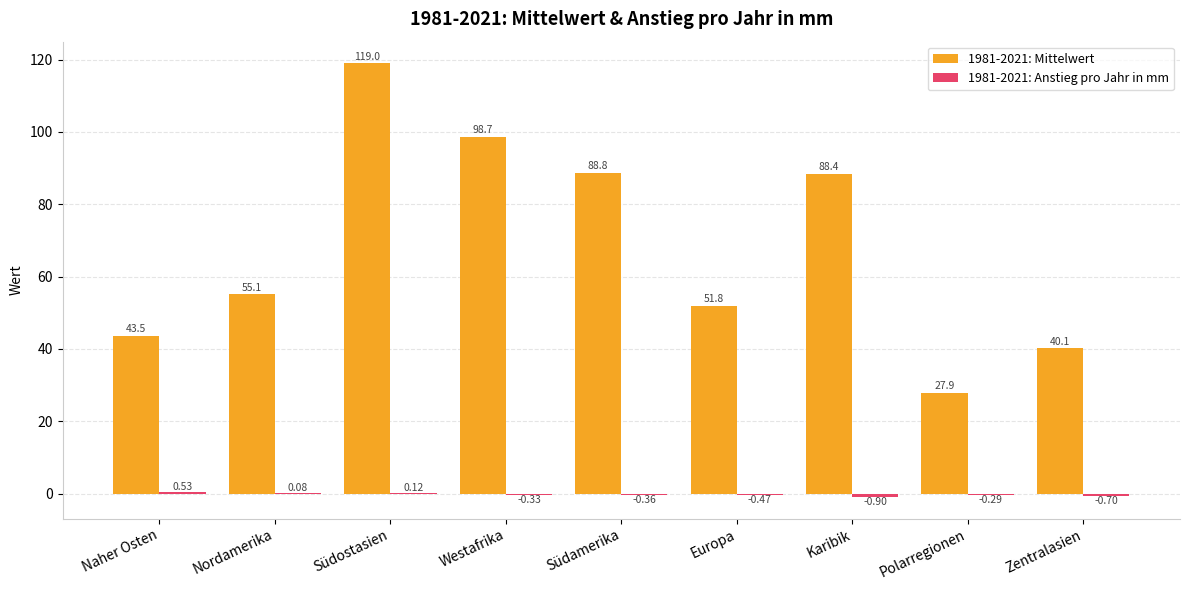

Which series has the largest range (max minus min)?

1981-2021: Mittelwert